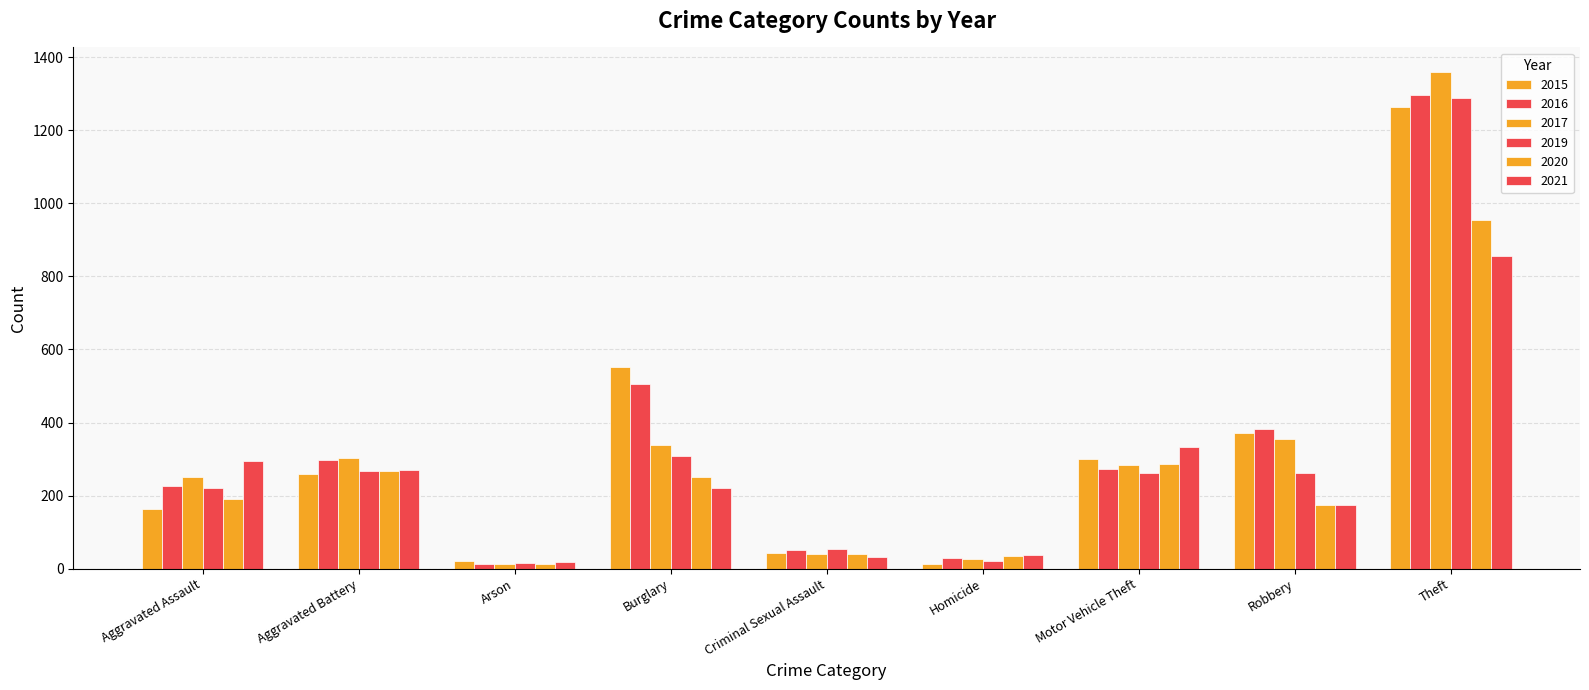

Reading left to right, transcribe all the data shown in this chart.

2015: Aggravated Assault=164	Aggravated Battery=259	Arson=22	Burglary=552	Criminal Sexual Assault=43	Homicide=13	Motor Vehicle Theft=299	Robbery=372	Theft=1263
2016: Aggravated Assault=225	Aggravated Battery=298	Arson=14	Burglary=505	Criminal Sexual Assault=51	Homicide=28	Motor Vehicle Theft=272	Robbery=381	Theft=1297
2017: Aggravated Assault=251	Aggravated Battery=303	Arson=12	Burglary=339	Criminal Sexual Assault=41	Homicide=27	Motor Vehicle Theft=285	Robbery=356	Theft=1359
2019: Aggravated Assault=220	Aggravated Battery=267	Arson=16	Burglary=308	Criminal Sexual Assault=55	Homicide=21	Motor Vehicle Theft=262	Robbery=263	Theft=1288
2020: Aggravated Assault=192	Aggravated Battery=268	Arson=12	Burglary=250	Criminal Sexual Assault=40	Homicide=34	Motor Vehicle Theft=287	Robbery=174	Theft=954
2021: Aggravated Assault=295	Aggravated Battery=270	Arson=18	Burglary=220	Criminal Sexual Assault=33	Homicide=38	Motor Vehicle Theft=332	Robbery=175	Theft=856